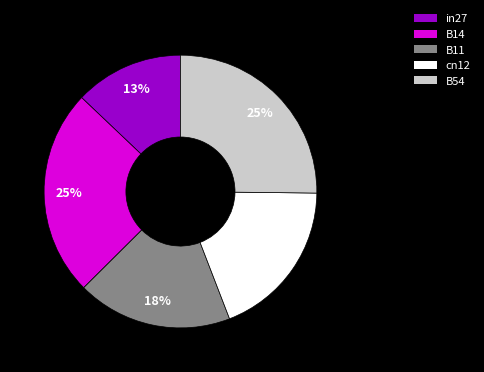

Which slice is the smallest?

in27